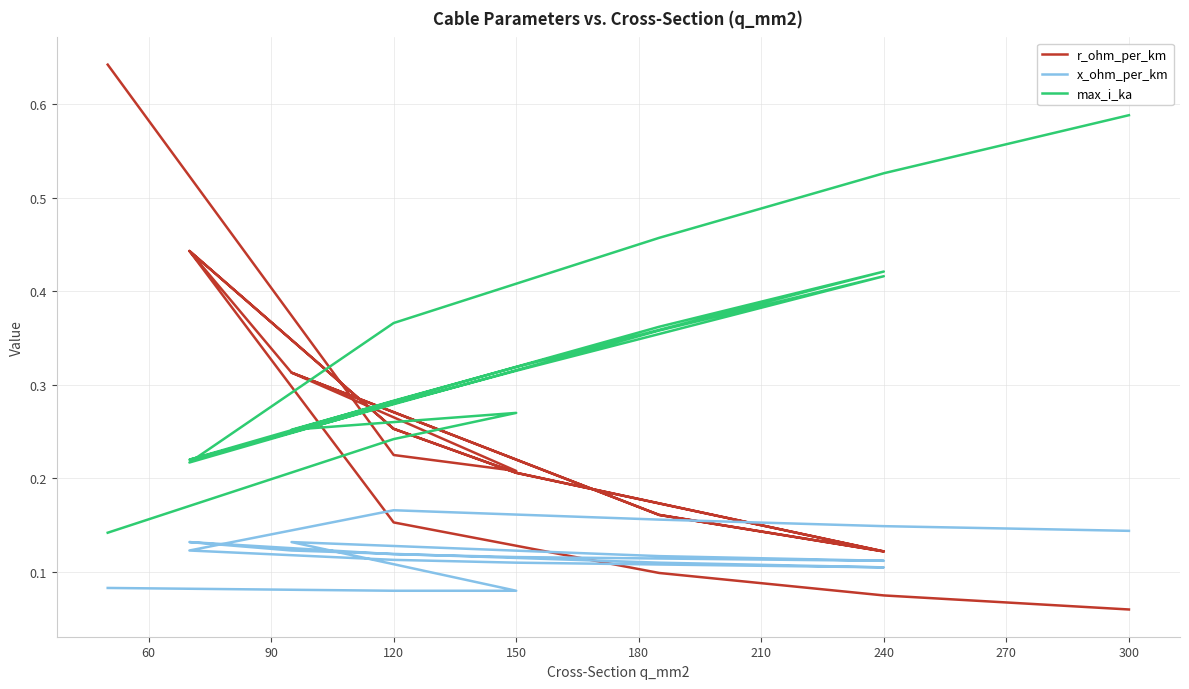

Reading right to left, extract all data points from this chart.

r_ohm_per_km: 0.1	0.1	0.1	0.2	0.4	0.3	0.2	0.1	0.2	0.3	0.4	0.3	0.2	0.1	0.2	0.3	0.2	0.2	0.6
x_ohm_per_km: 0.1	0.1	0.2	0.2	0.1	0.1	0.1	0.1	0.1	0.1	0.1	0.1	0.1	0.1	0.1	0.1	0.1	0.1	0.1
max_i_ka: 0.6	0.5	0.5	0.4	0.2	0.3	0.3	0.4	0.4	0.2	0.2	0.3	0.3	0.4	0.4	0.3	0.3	0.2	0.1